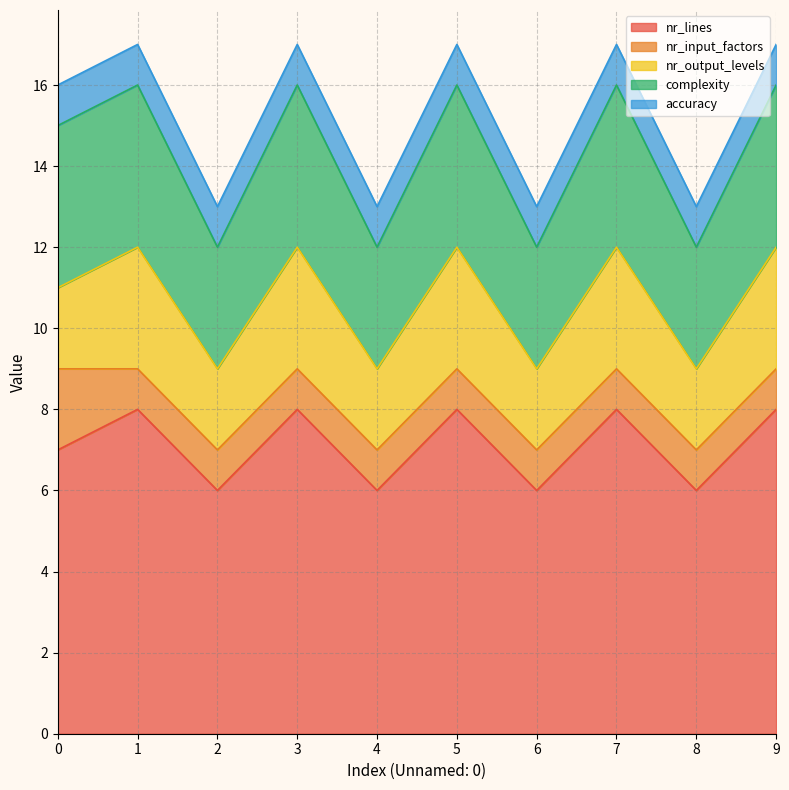

List the series in order of their peak value, lowest first.

accuracy, nr_input_factors, nr_output_levels, complexity, nr_lines